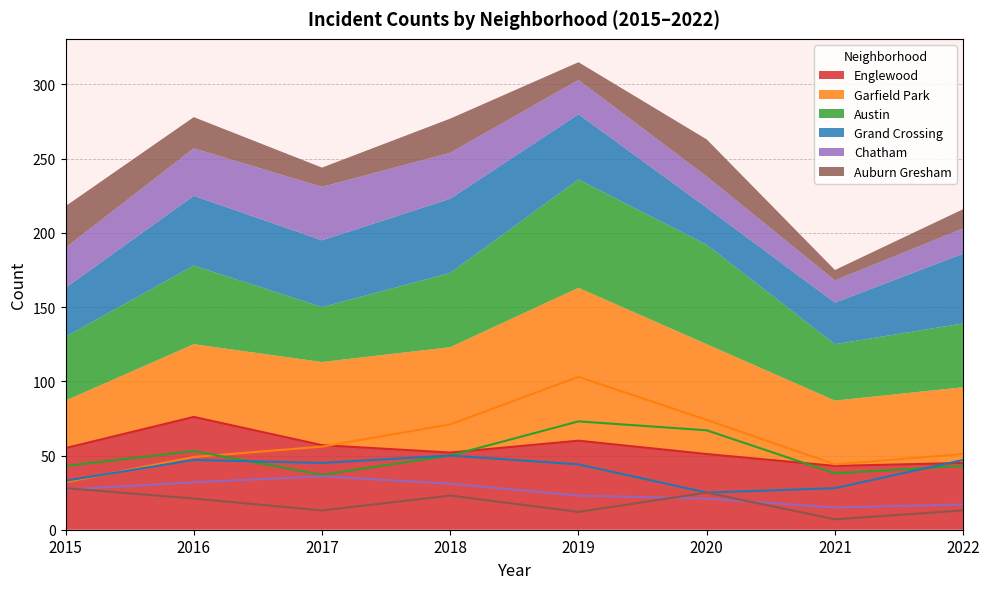

Reading left to right, extract all data points from this chart.

Englewood: 2015=55	2016=76	2017=57	2018=52	2019=60	2020=51	2021=43	2022=45
Garfield Park: 2015=32	2016=49	2017=56	2018=71	2019=103	2020=74	2021=44	2022=51
Austin: 2015=43	2016=53	2017=37	2018=50	2019=73	2020=67	2021=38	2022=43
Grand Crossing: 2015=33	2016=47	2017=45	2018=50	2019=44	2020=25	2021=28	2022=47
Chatham: 2015=27	2016=32	2017=36	2018=31	2019=23	2020=21	2021=15	2022=17
Auburn Gresham: 2015=28	2016=21	2017=13	2018=23	2019=12	2020=25	2021=7	2022=13